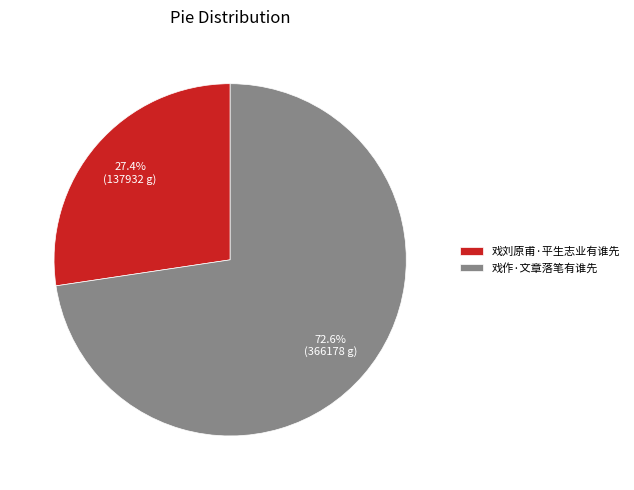

What percentage is NOT represented by 戏刘原甫·平生志业有谁先?

72.6%